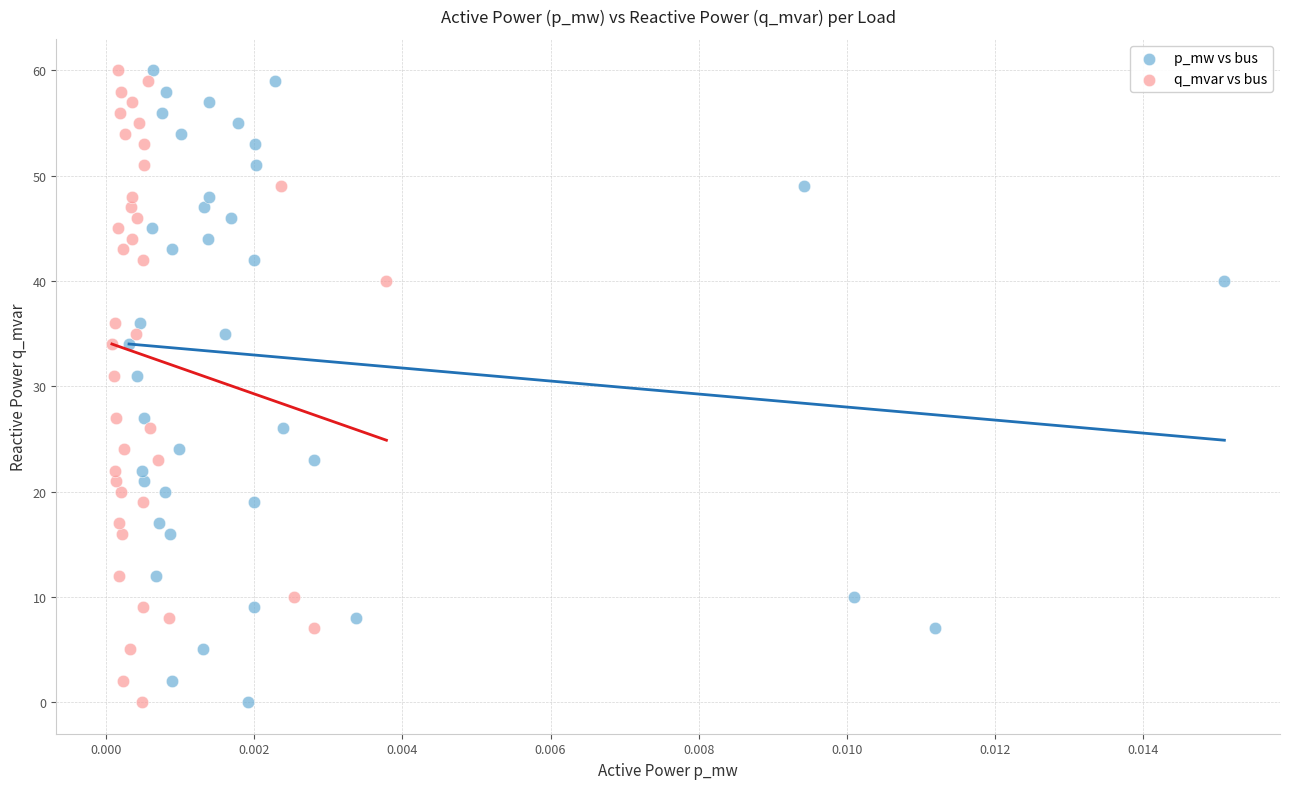

What are all the series names shown in the legend?

p_mw vs bus, q_mvar vs bus